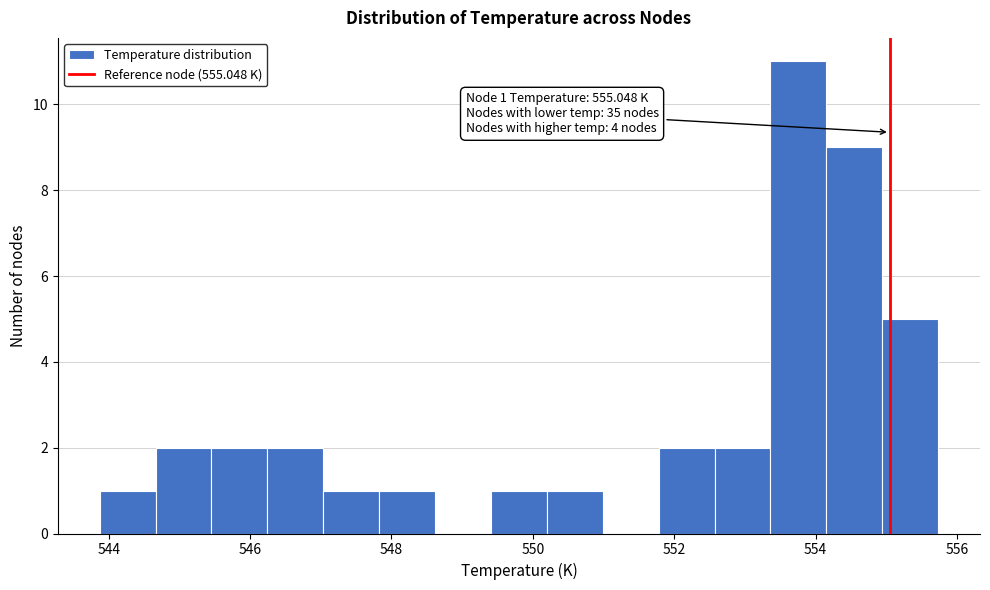

Around what value on the x-axis is the tallest bar? Give the approximate position of its centre, as read against the axis.

553.8